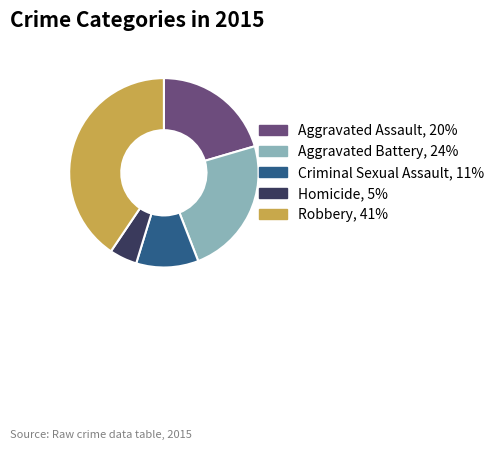

Does any single category account for the majority?

No